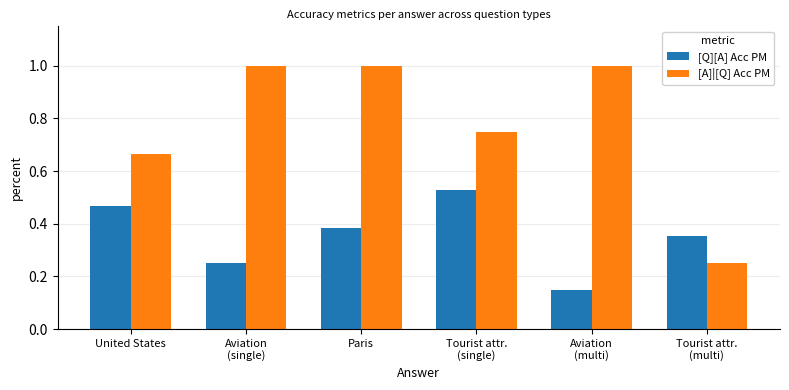

What is the maximum value shown in the chart?

1.0